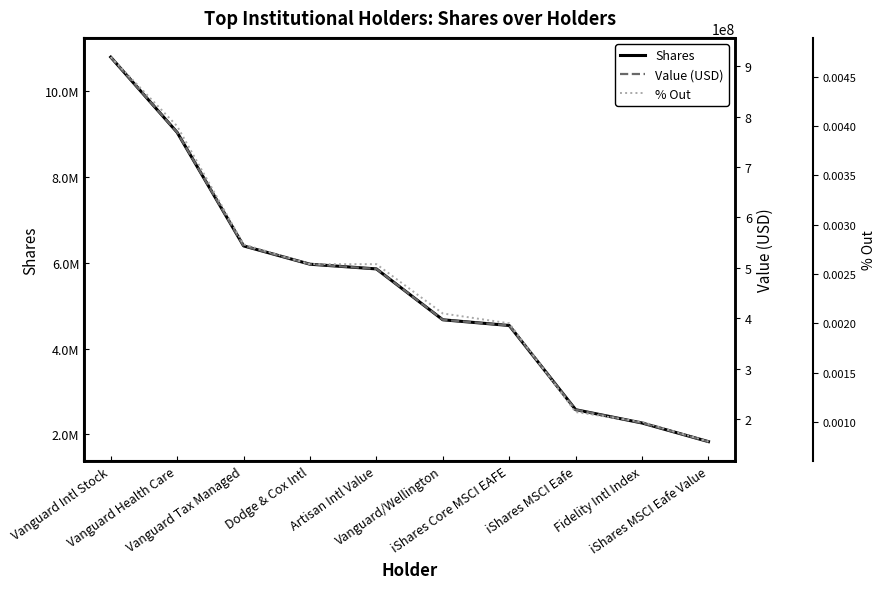

Reading left to right, what are all the values shown in this chart?

Shares: Vanguard Intl Stock=10786244.0	Vanguard Health Care=9033311.0	Vanguard Tax Managed=6390180.0	Dodge & Cox Intl=5963388.0	Artisan Intl Value=5854202.0	Vanguard/Wellington=4669394.0	iShares Core MSCI EAFE=4536443.0	iShares MSCI Eafe=2575522.0	Fidelity Intl Index=2265882.0	iShares MSCI Eafe Value=1832082.0
Value (USD): Vanguard Intl Stock=917801462.0	Vanguard Health Care=768644399.0	Vanguard Tax Managed=543740392.0	Dodge & Cox Intl=507424663.0	Artisan Intl Value=498134026.0	Vanguard/Wellington=397318718.0	iShares Core MSCI EAFE=386005918.0	iShares MSCI Eafe=219151157.0	Fidelity Intl Index=192803891.0	iShares MSCI Eafe Value=155891850.0
% Out: Vanguard Intl Stock=0.0	Vanguard Health Care=0.0	Vanguard Tax Managed=0.0	Dodge & Cox Intl=0.0	Artisan Intl Value=0.0	Vanguard/Wellington=0.0	iShares Core MSCI EAFE=0.0	iShares MSCI Eafe=0.0	Fidelity Intl Index=0.0	iShares MSCI Eafe Value=0.0